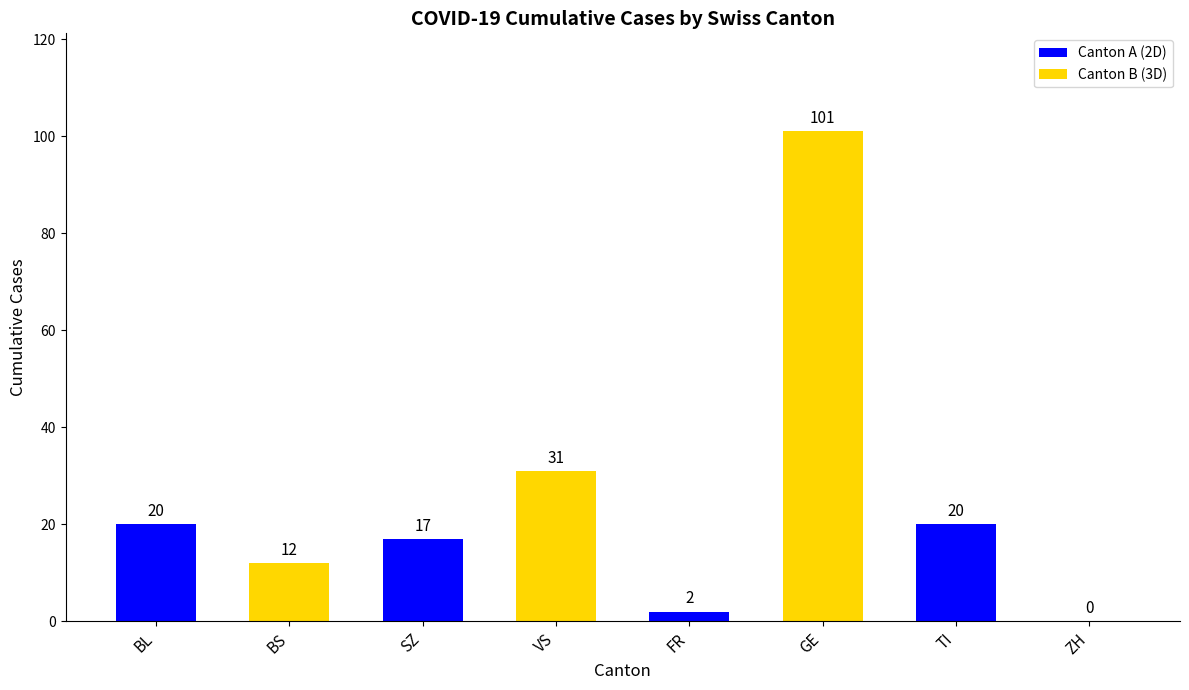

What is the ratio of the value at SZ to the value at GE?

0.2